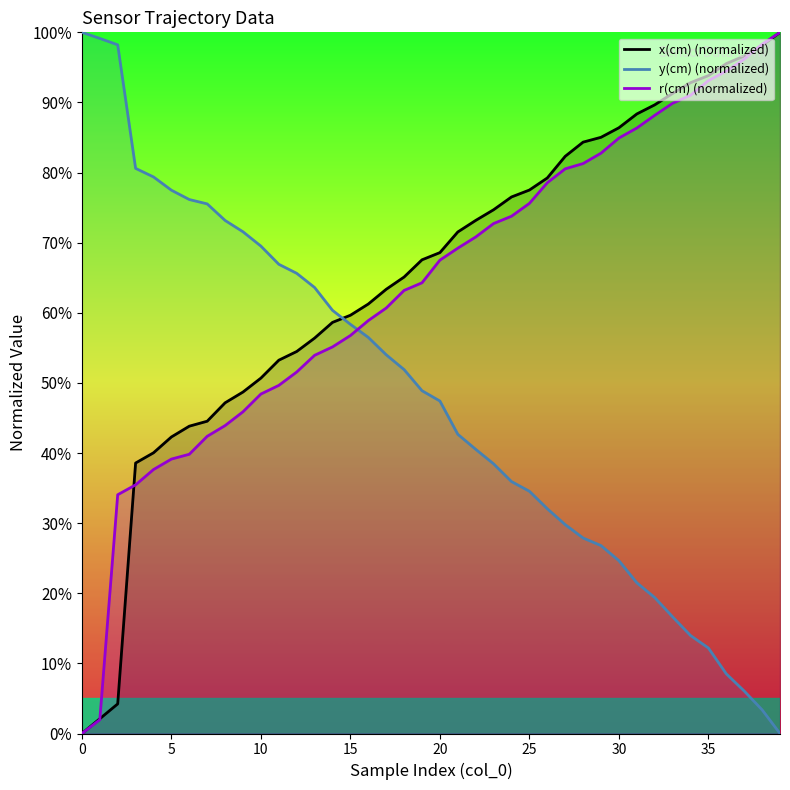

List the series in order of their peak value, lowest first.

x(cm) (normalized), y(cm) (normalized), r(cm) (normalized)